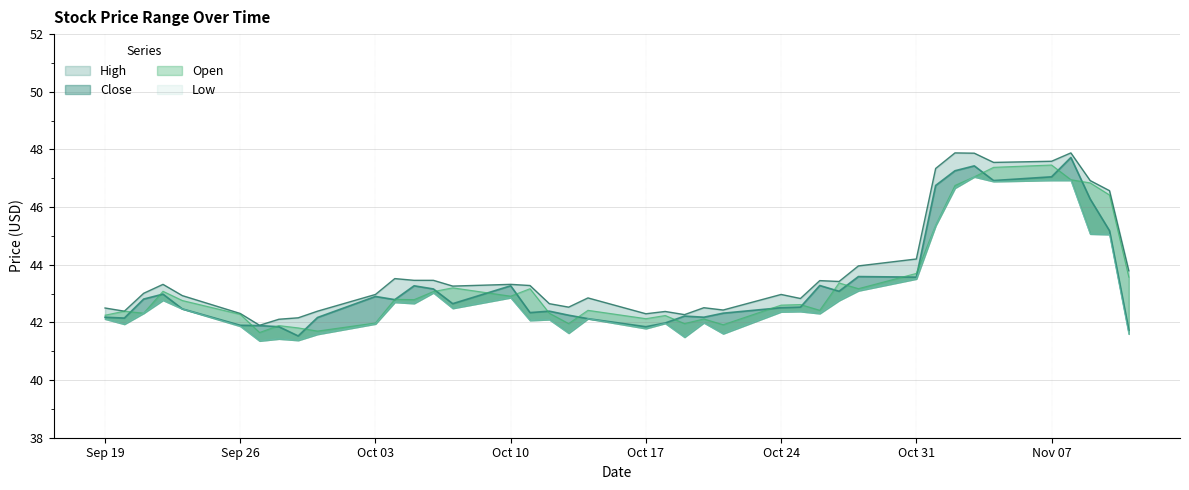

What is the maximum value shown in the chart?

47.9